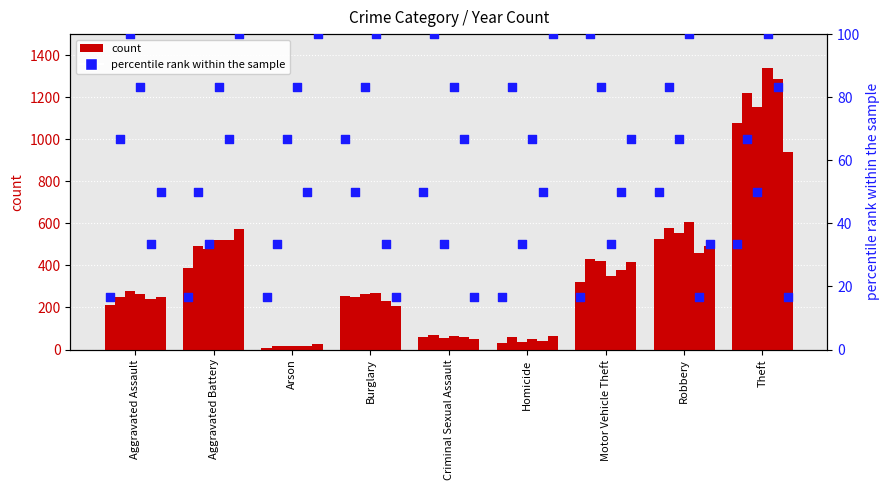

At which category is the sum across all series the highest?

Theft